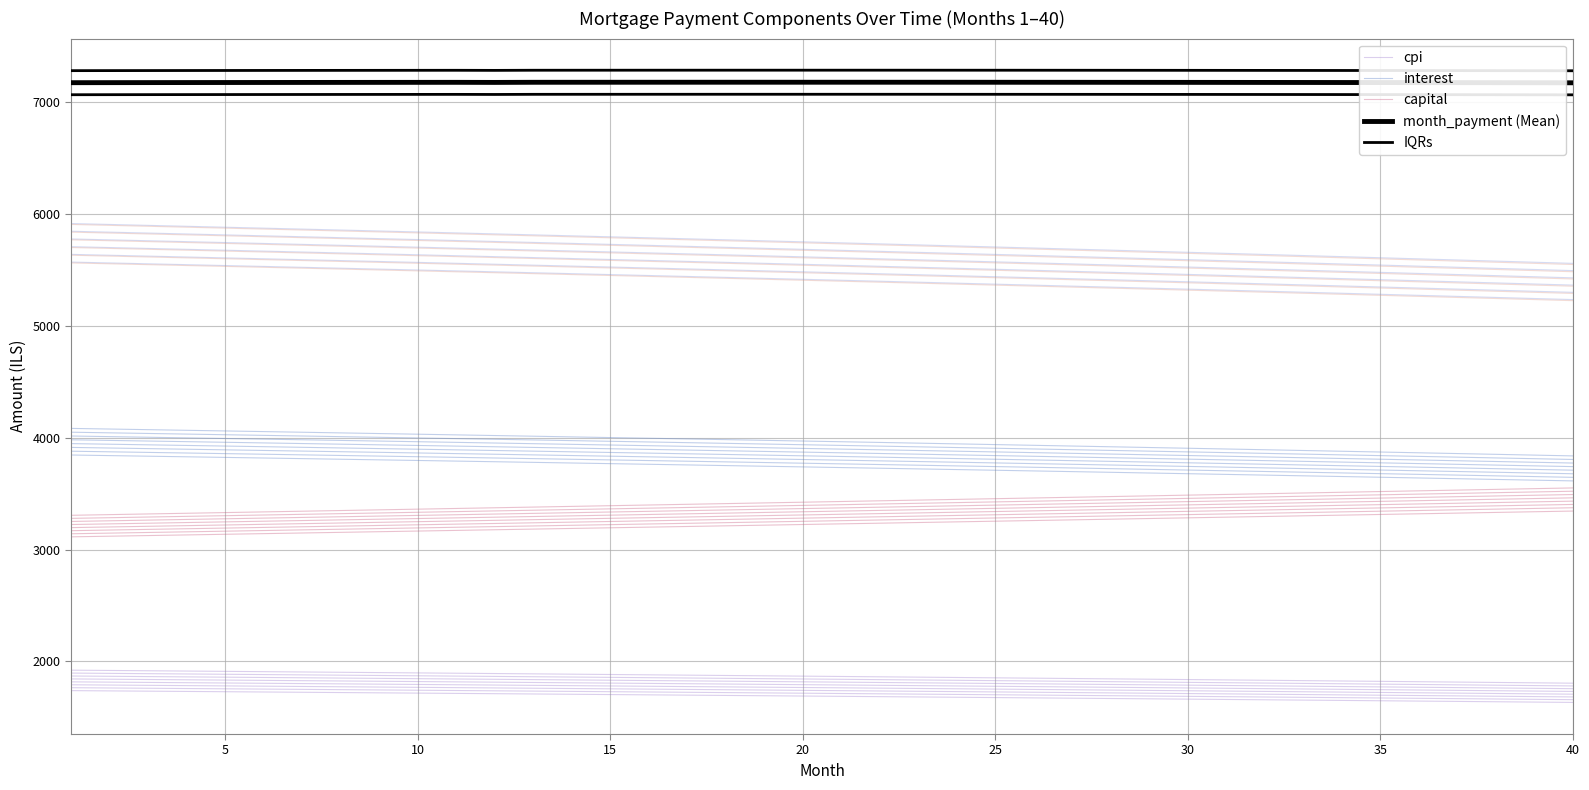

How many lines are shown in the chart?

5